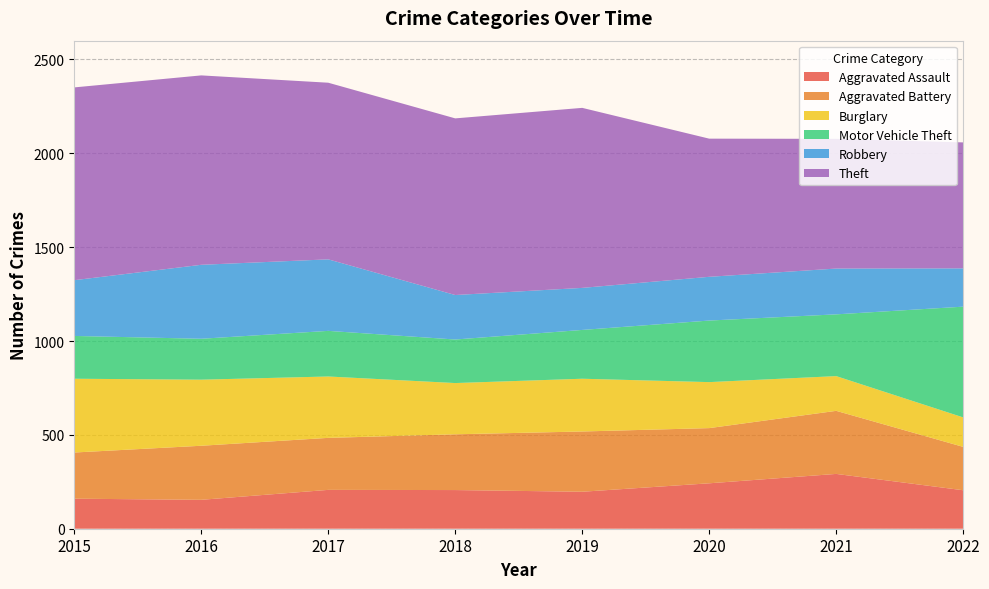

Reading left to right, transcribe all the data shown in this chart.

Aggravated Assault: 2015=160	2016=154	2017=207	2018=206	2019=197	2020=242	2021=292	2022=205
Aggravated Battery: 2015=246	2016=288	2017=277	2018=297	2019=321	2020=294	2021=336	2022=231
Burglary: 2015=393	2016=352	2017=327	2018=273	2019=281	2020=245	2021=185	2022=157
Motor Vehicle Theft: 2015=228	2016=218	2017=243	2018=232	2019=260	2020=328	2021=329	2022=590
Robbery: 2015=297	2016=394	2017=381	2018=237	2019=224	2020=233	2021=244	2022=204
Theft: 2015=1027	2016=1009	2017=941	2018=941	2019=959	2020=736	2021=691	2022=671